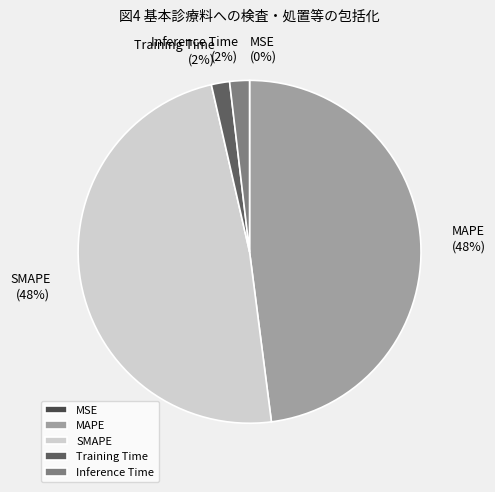

Does Training Time account for over 50% of the chart?

No